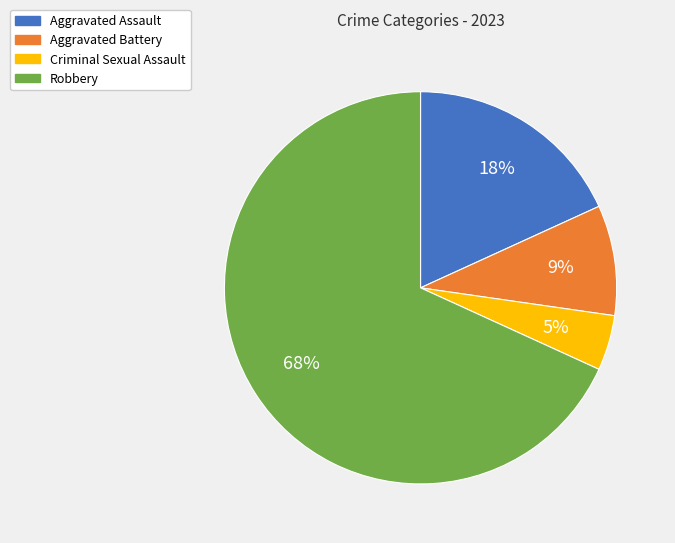

The Aggravated Assault slice represents 18% of the pie. True or false?

True